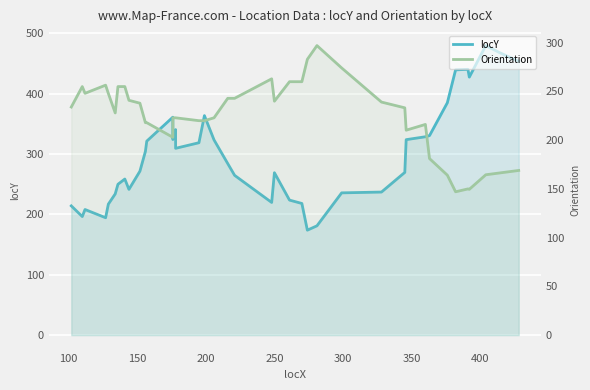

True or false: Orientation has more than 1 points higher than both neighbors.

True